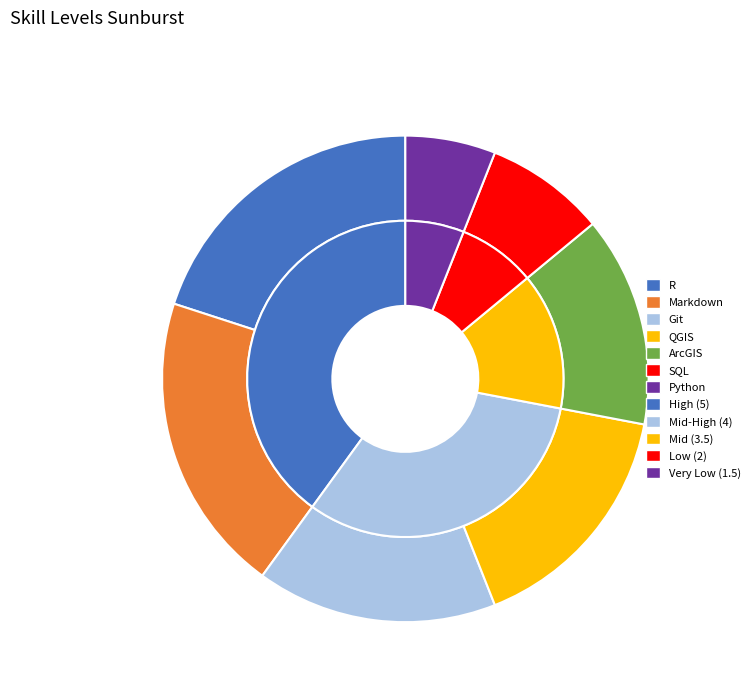

Does SQL represent more than half of the total?

No